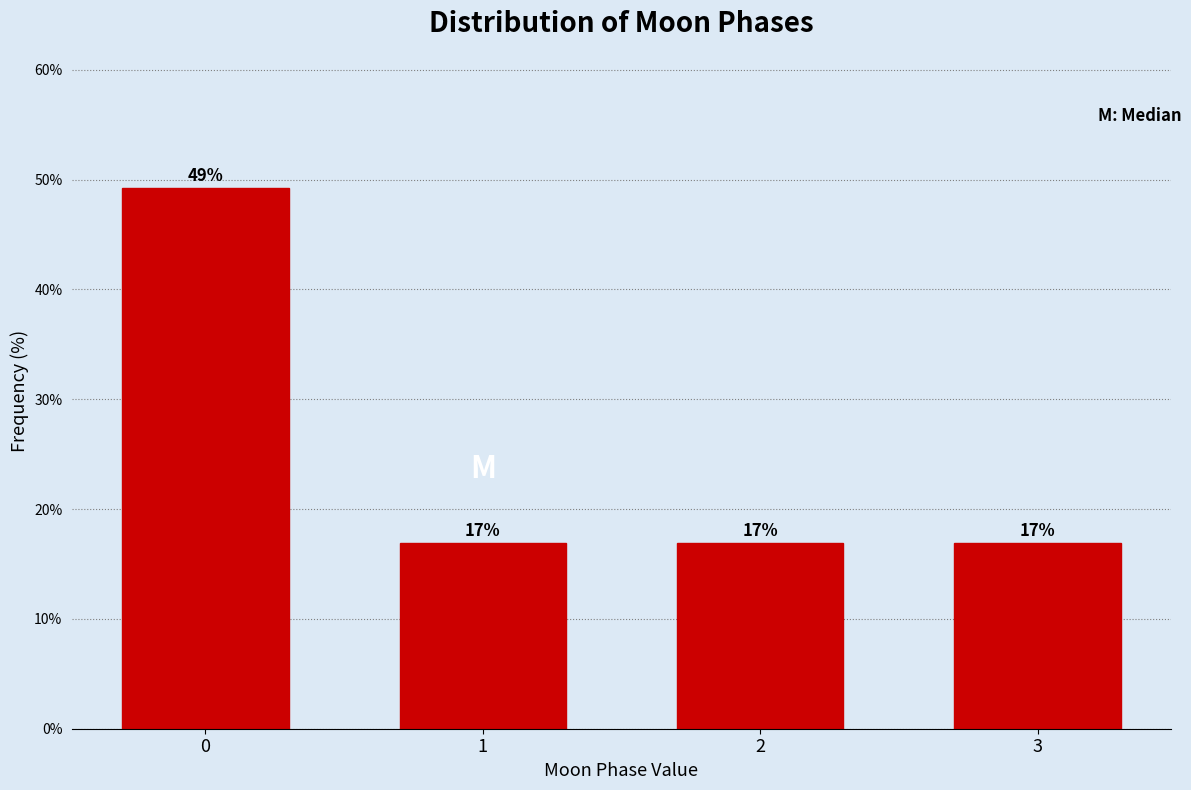

What is the sum of all values?

100.0